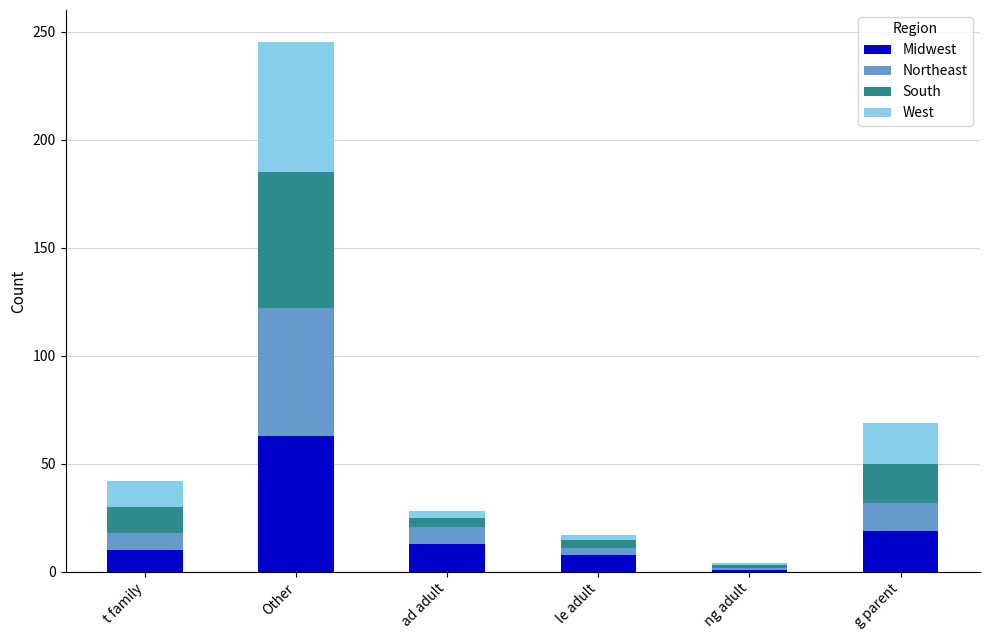

Reading left to right, list the values for the Midwest series.

10	63	13	8	1	19